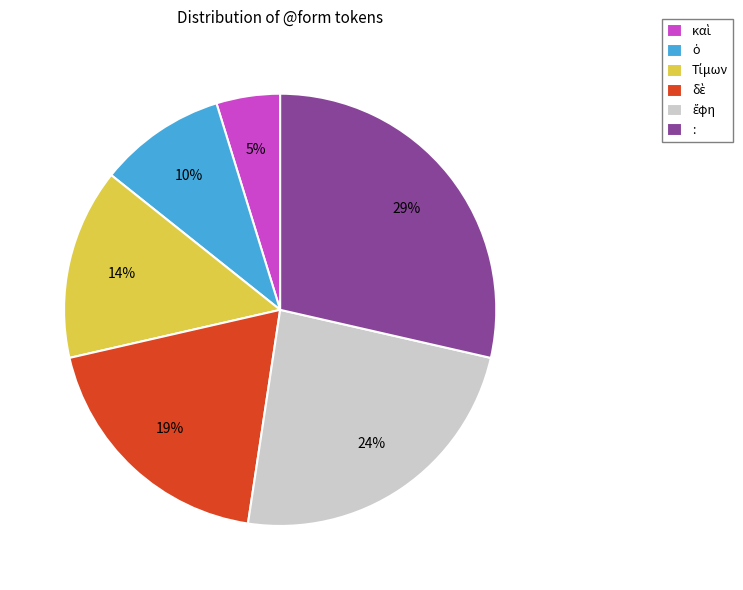

Count the number of slices in the pie.

6